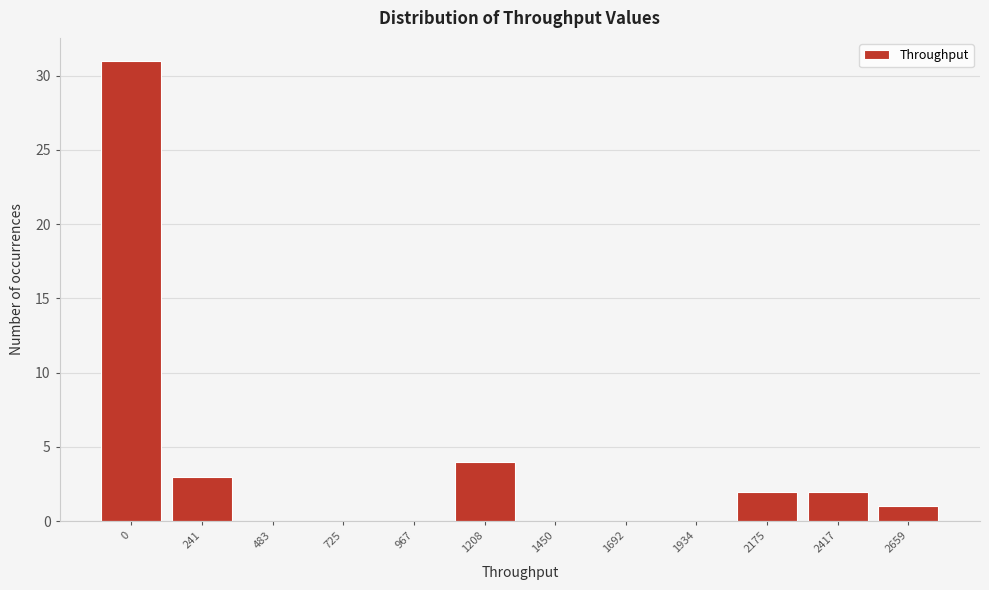

Reading left to right, list all the values displayed in this chart.

0=31	241=3	483=0	725=0	967=0	1208=4	1450=0	1692=0	1934=0	2175=2	2417=2	2659=1